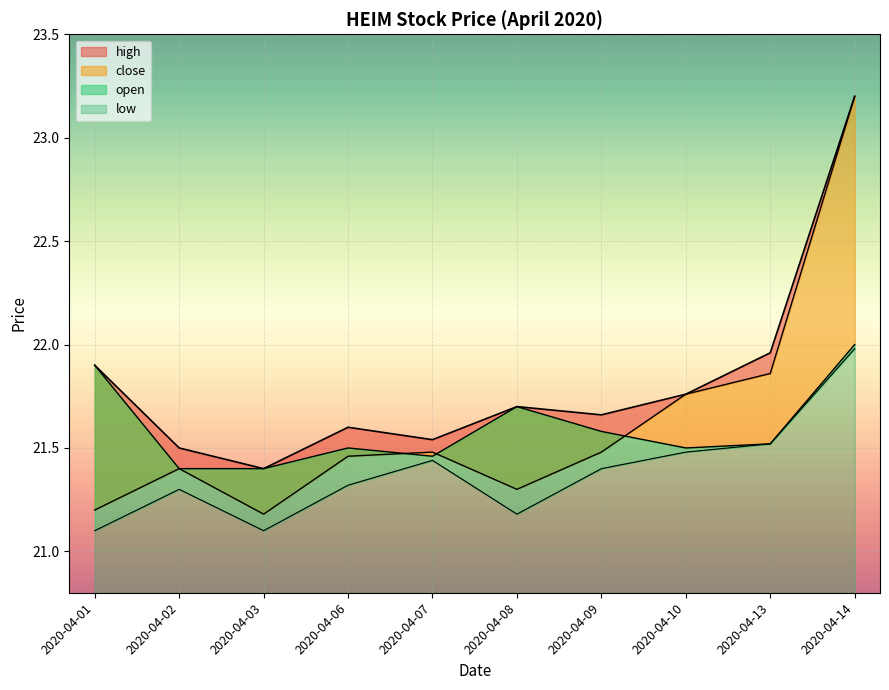

At how many categories does at least one series exceed 23?

1